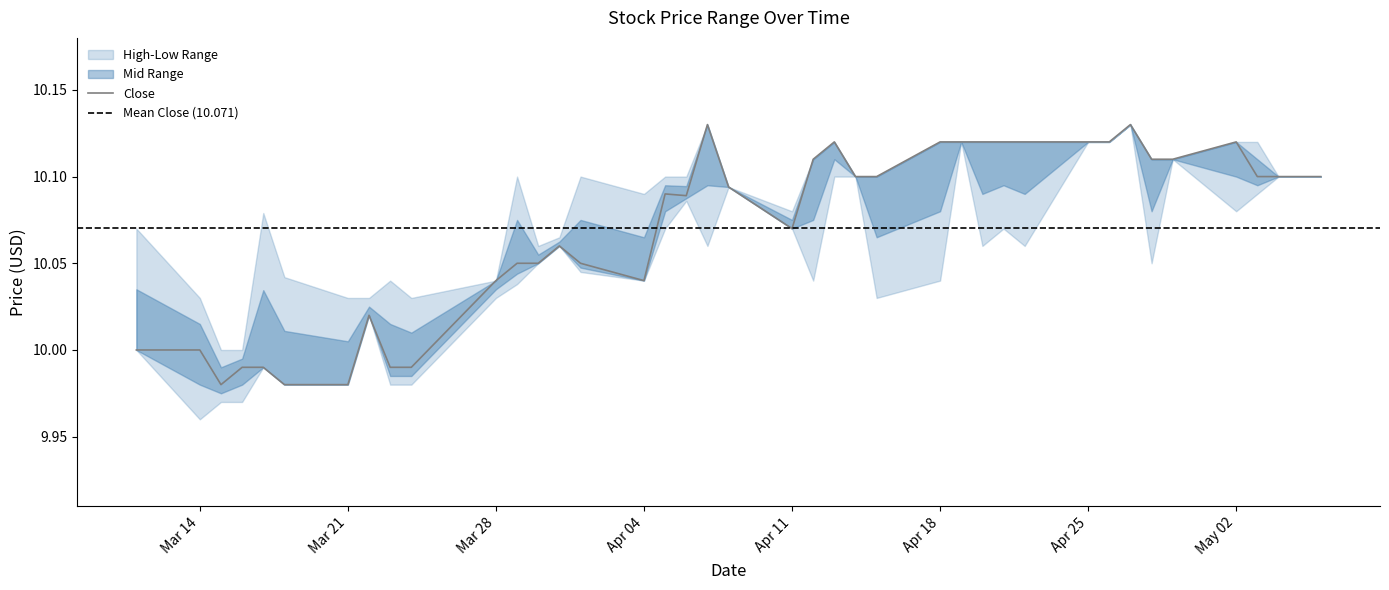

What is the value of the High point at the 4th from the left?

10.0